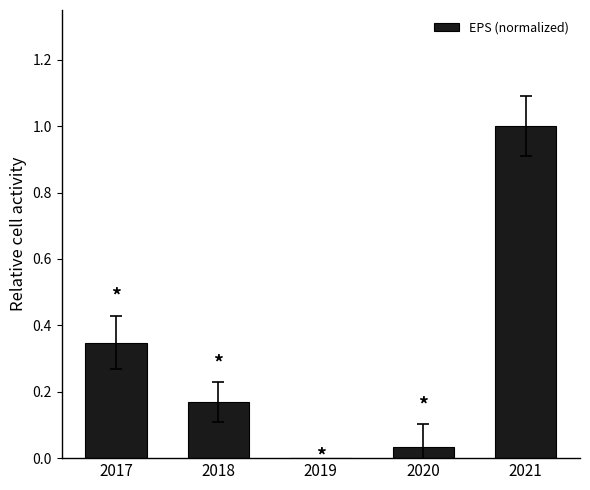

How many data points does each series have?

5